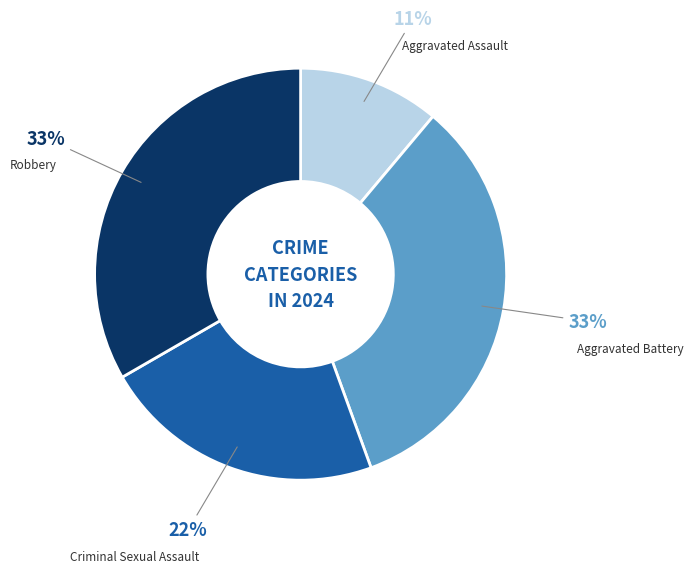

Which slice is the smallest?

Aggravated Assault